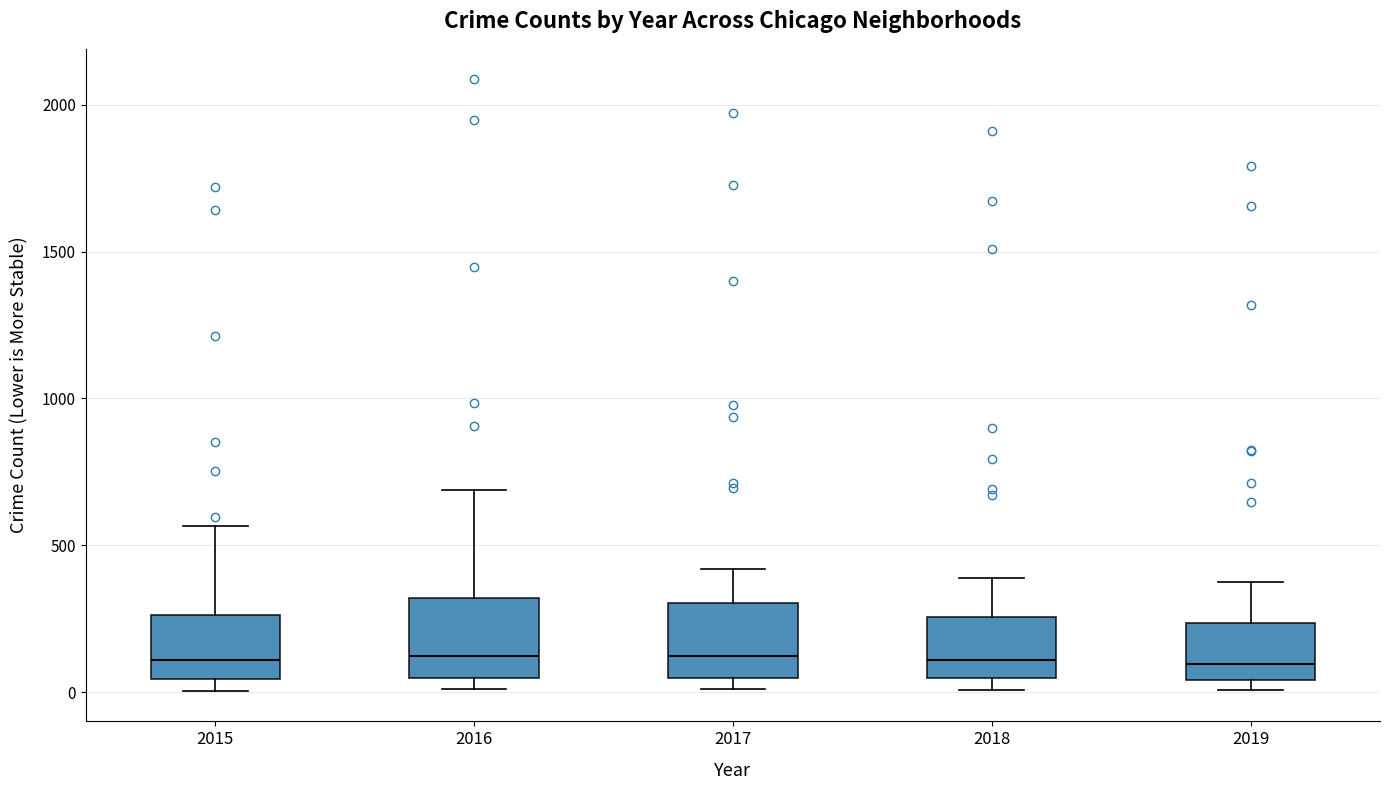

Reading left to right, read every box against the y-axis: the position of its median line, the range the box covers, and the ends of its whiskers. The values are not printed on the chart, so give them approximately, as read against the axis.

2015: median 100, box 50 to 250, whiskers 0 to 550
2016: median 150, box 50 to 300, whiskers 0 to 700
2017: median 100, box 50 to 300, whiskers 0 to 400
2018: median 100, box 50 to 250, whiskers 0 to 400
2019: median 100, box 50 to 250, whiskers 0 to 400